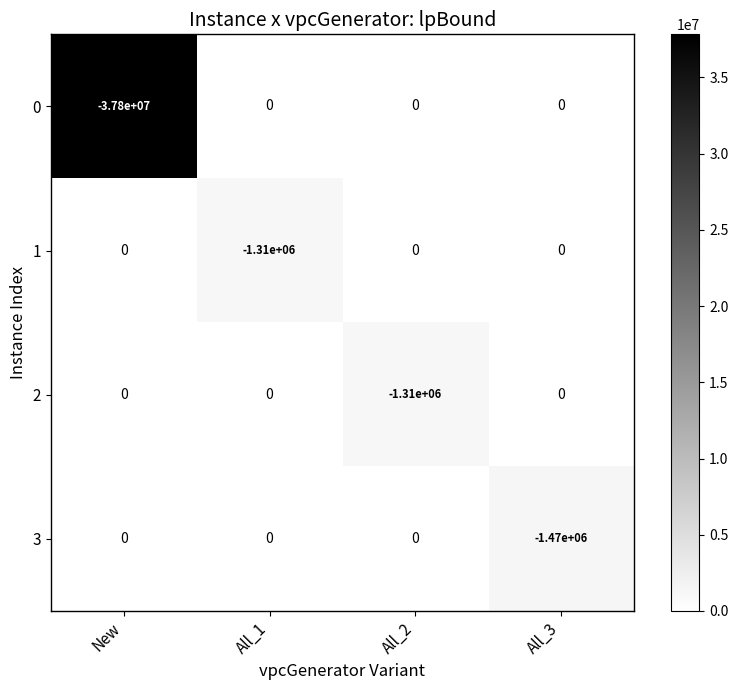

Which series has the largest range (max minus min)?

0